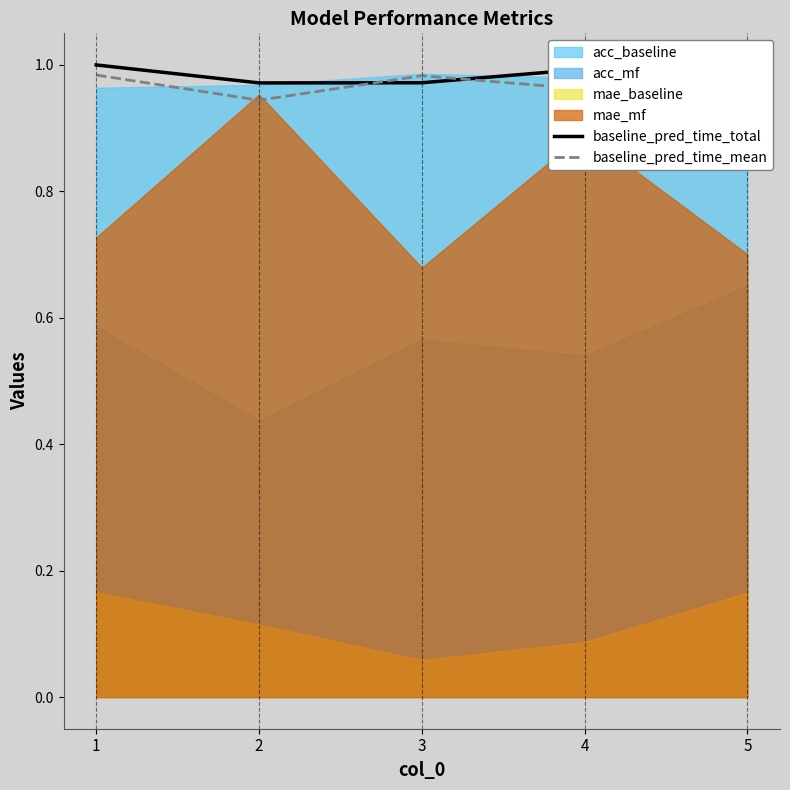

True or false: baseline_pred_time_mean has a value of 0.9 at 2.

True